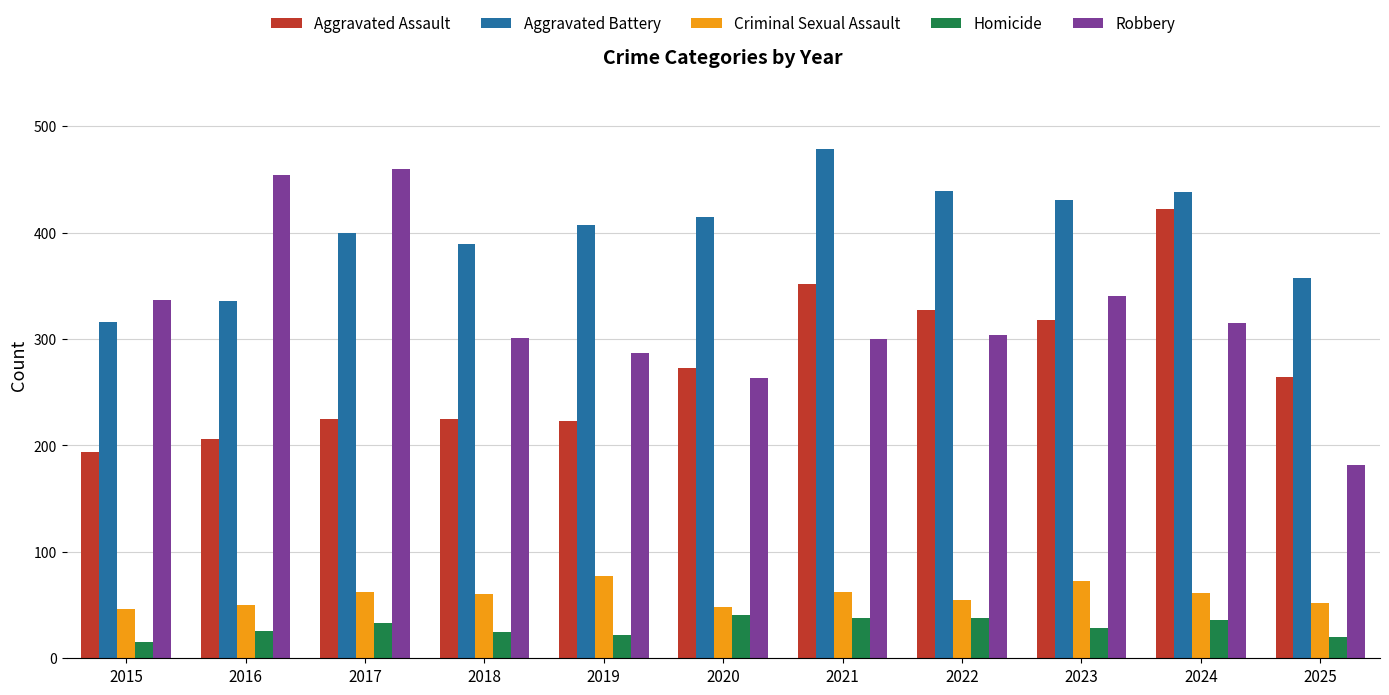

Rank the series at 2025 from highest to lowest value.

Aggravated Battery, Aggravated Assault, Robbery, Criminal Sexual Assault, Homicide